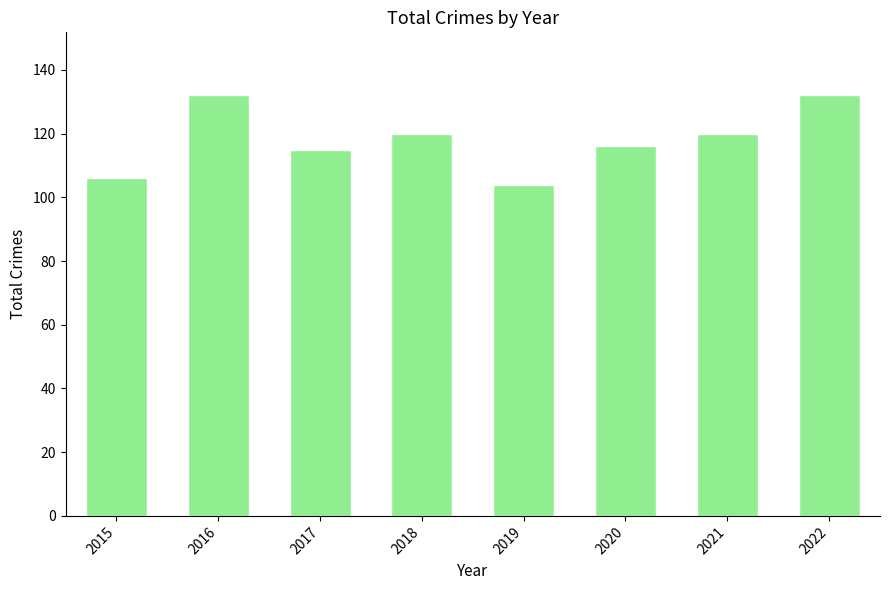

What is the change in value from 2019 to 2022?

+28